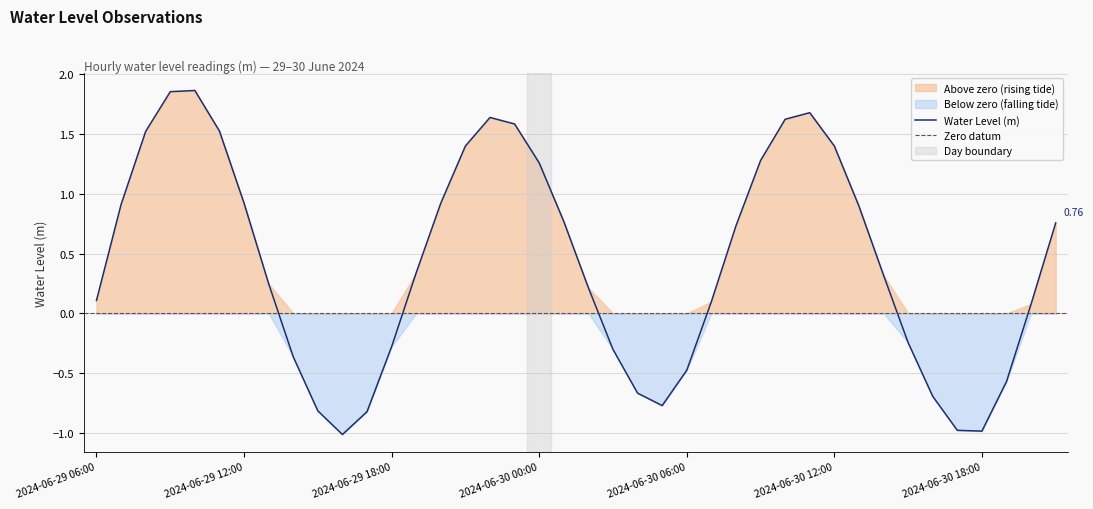

What is the average value?

0.4